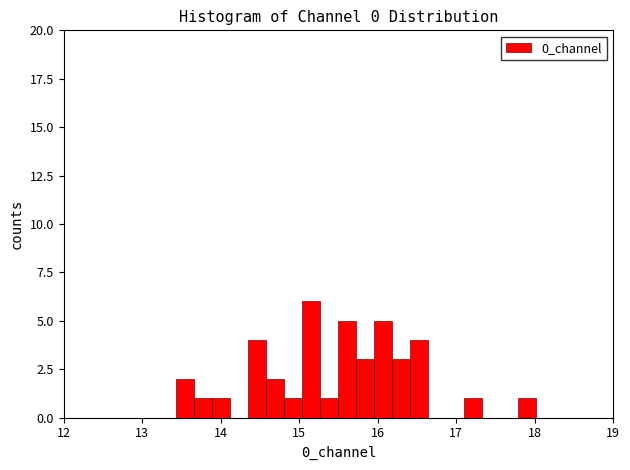

Read against the x-axis, roughly where is the centre of the tallest bar?

15.1